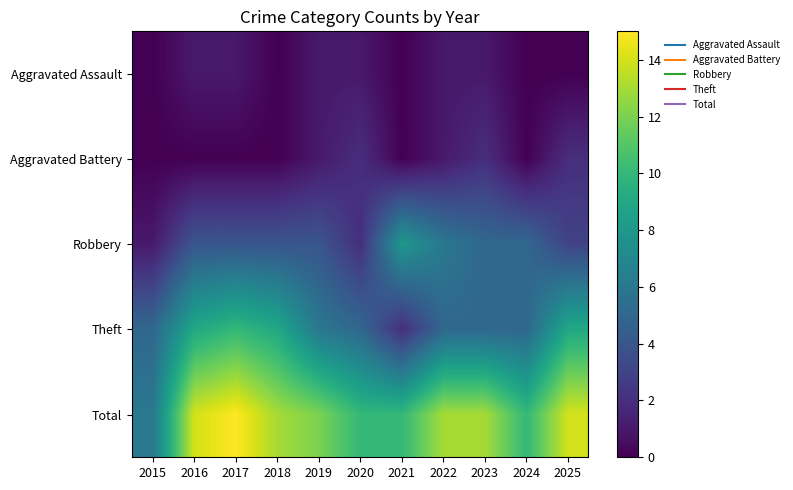

What is the maximum value shown in the chart?

15